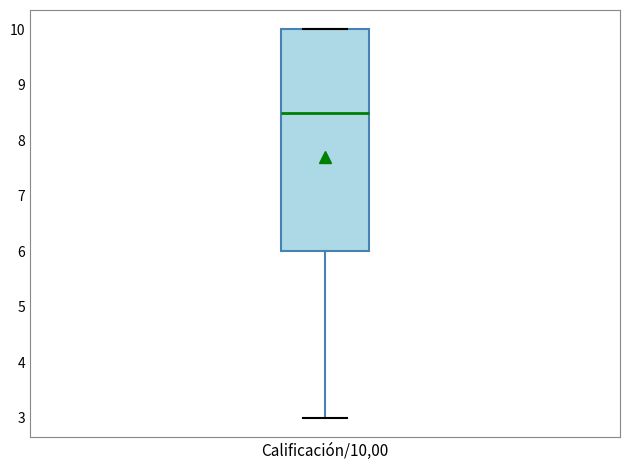

Read this box plot against the y-axis: the position of the median line, the range covered by the box, and the ends of both whiskers. The values are not printed on the chart, so give them approximately, as read against the axis.

median 8.5, box 6.0 to 10.0, whiskers 3.0 to 10.0